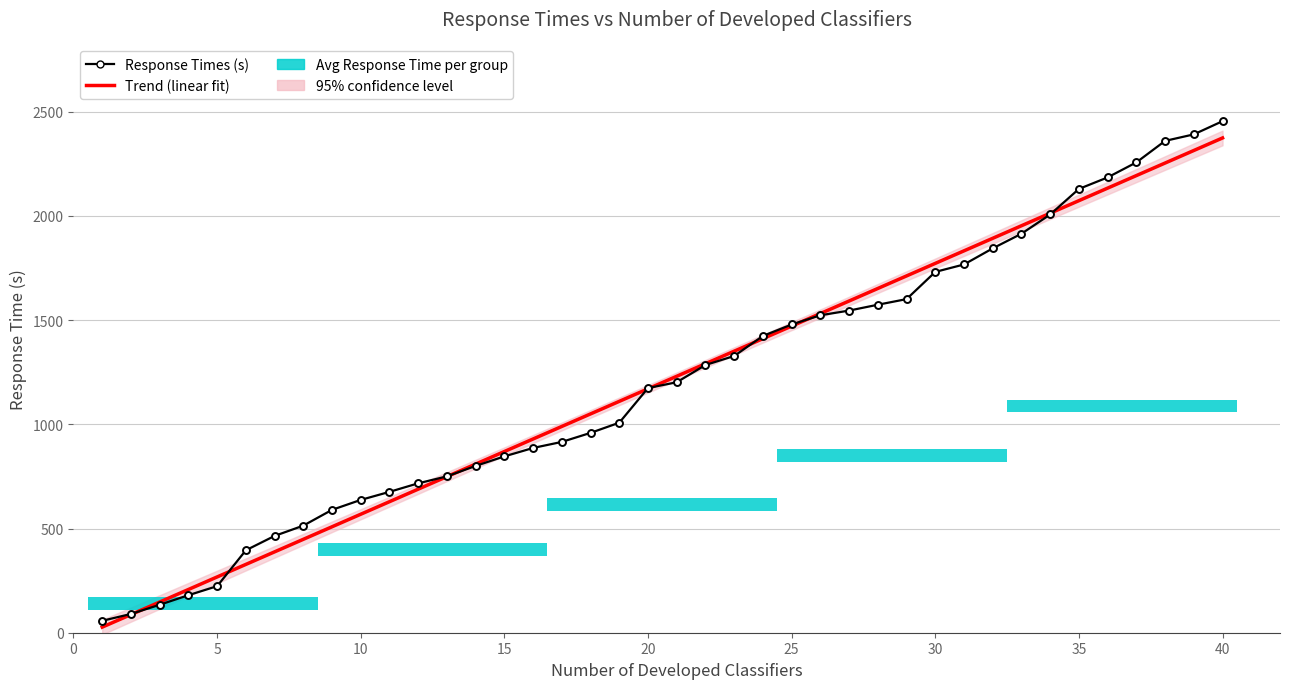

What is the highest value of the Trend (linear fit) series?

2373.7